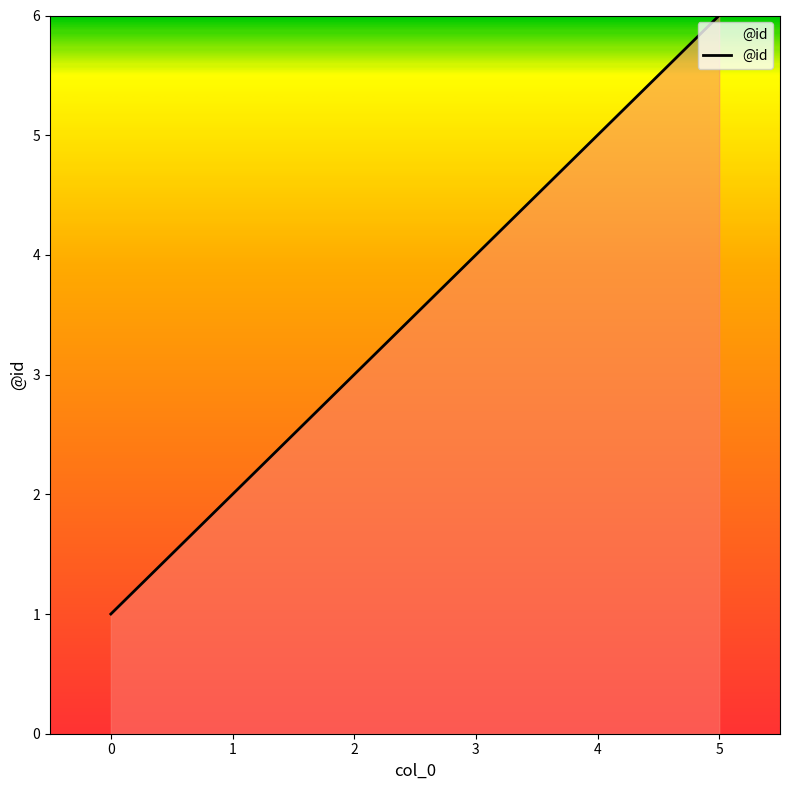

What is the maximum value shown in the chart?

6